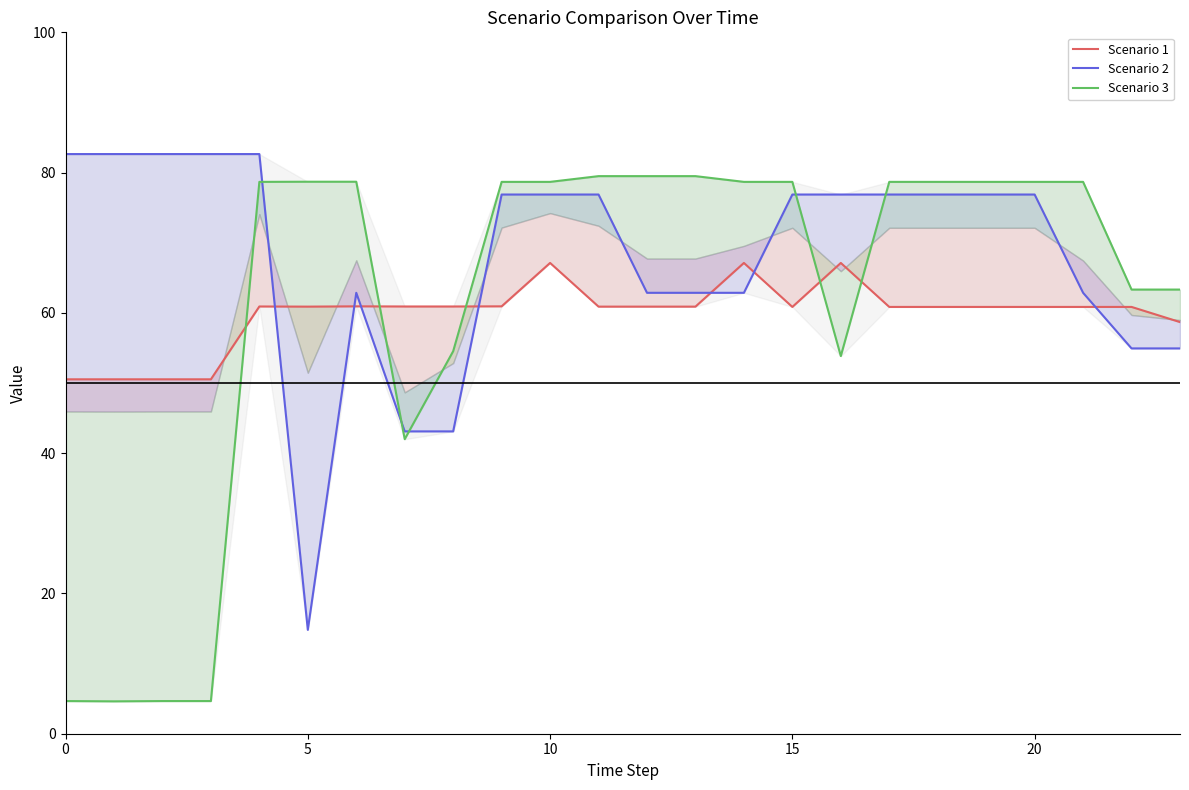

What is the maximum value shown in the chart?

82.6